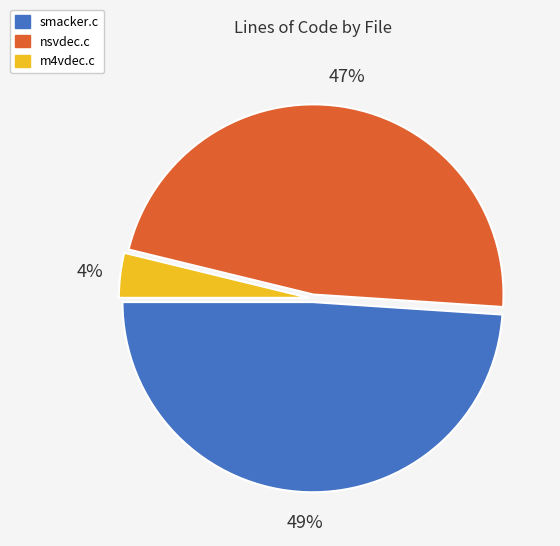

What is the largest slice in the pie chart?

smacker.c